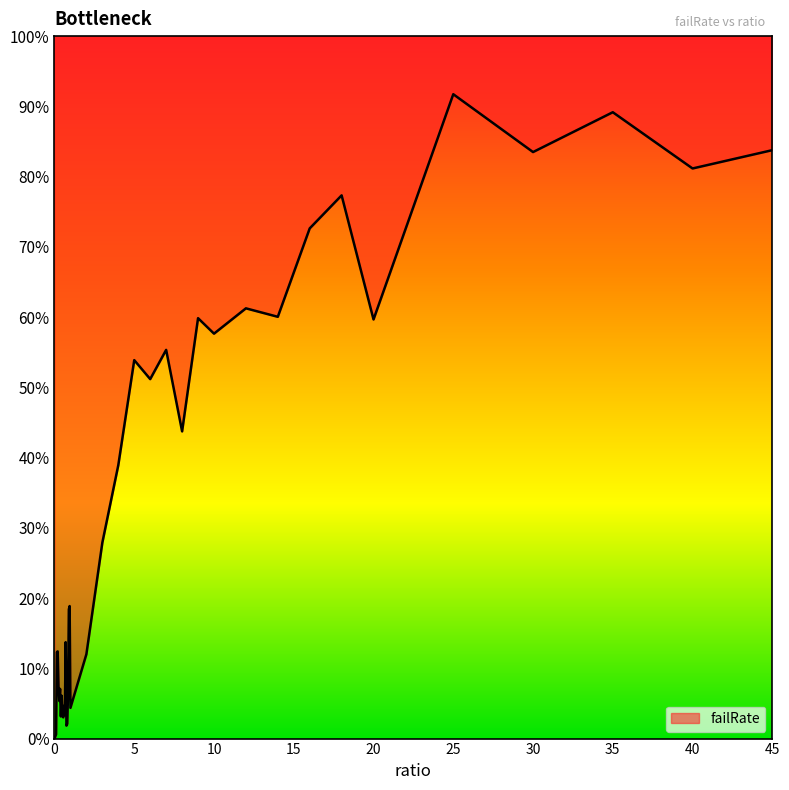

How many points are lower than both their immediate neighbors (excluding endpoints)?

13